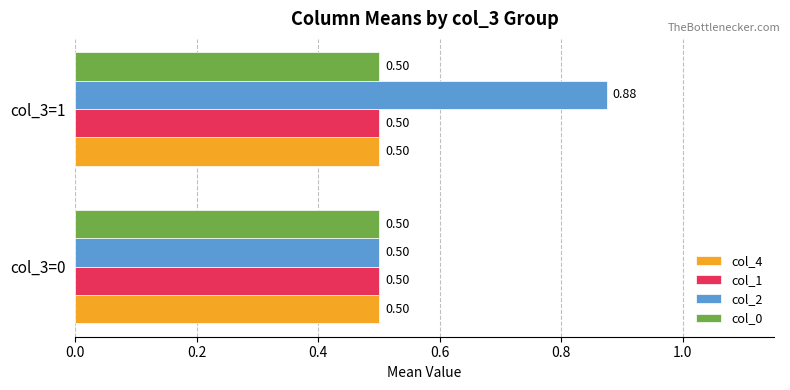

What is the sum of the col_2 values at col_3=1 and col_3=0?

1.4